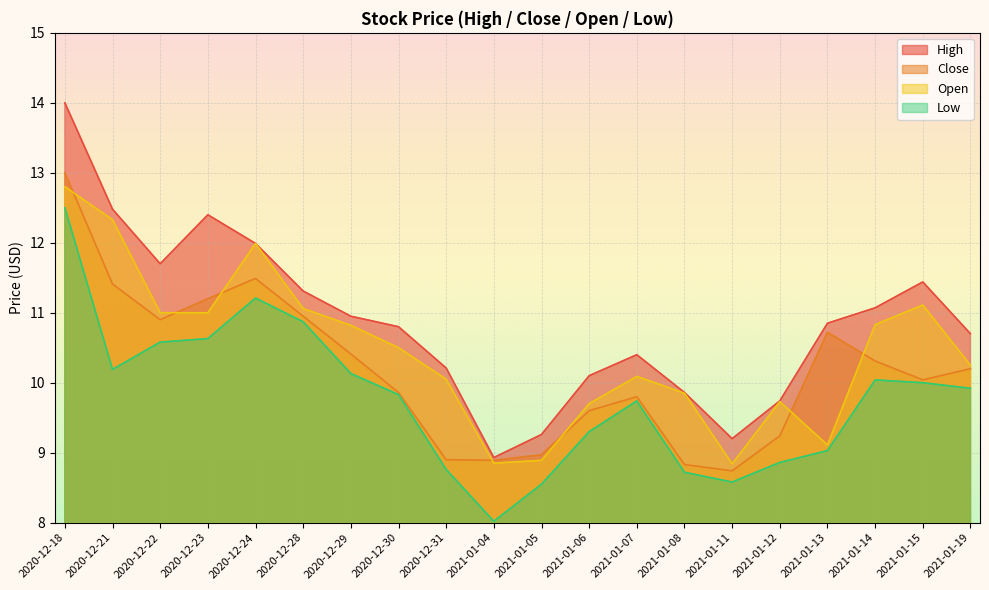

Where does the Low series first go above 9?

2020-12-18